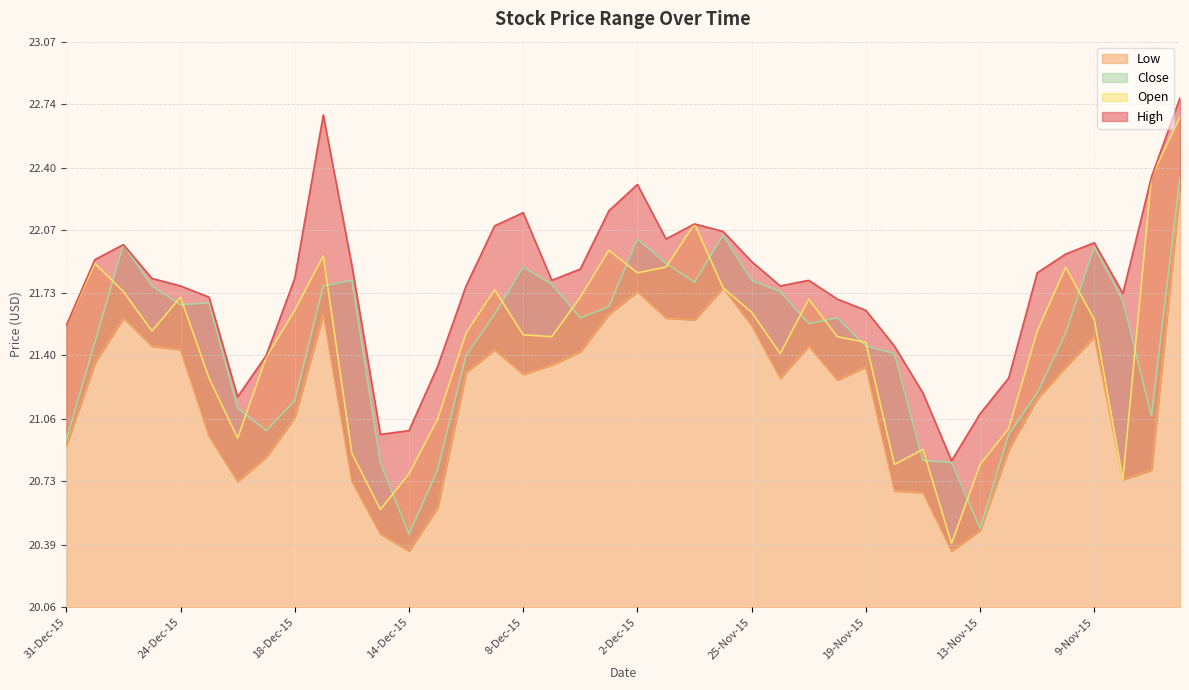

Is the value of Open at 10-Nov-15 greater than the value of High at 10-Nov-15?

No